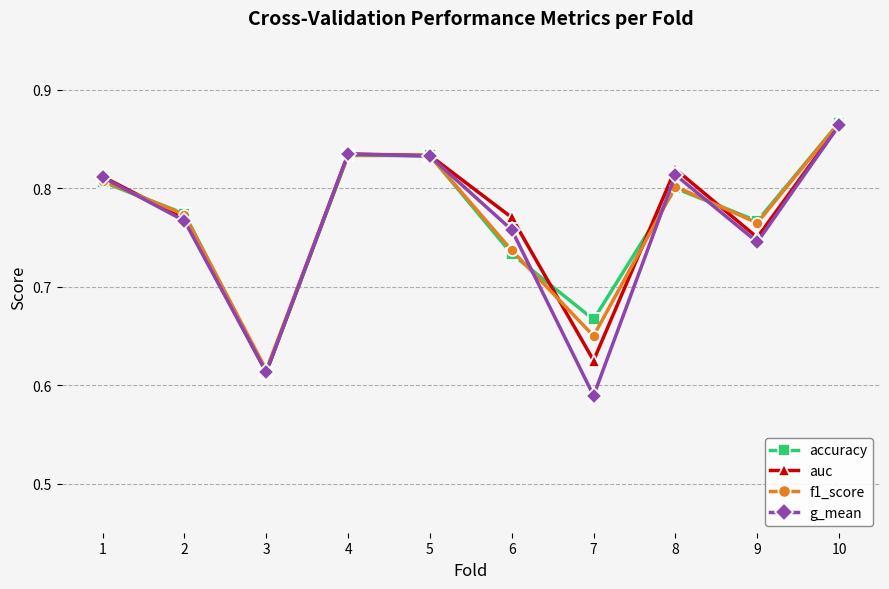

Which category has the lowest value in the accuracy series?

3